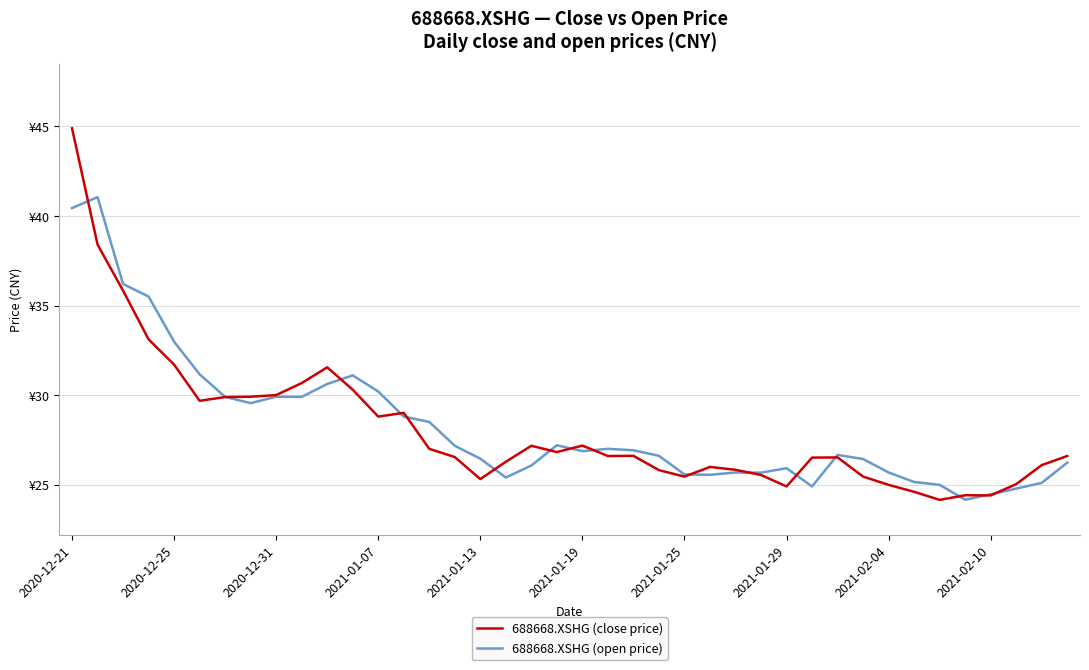

Which series has the largest total across all categories?

688668.XSHG (open price)